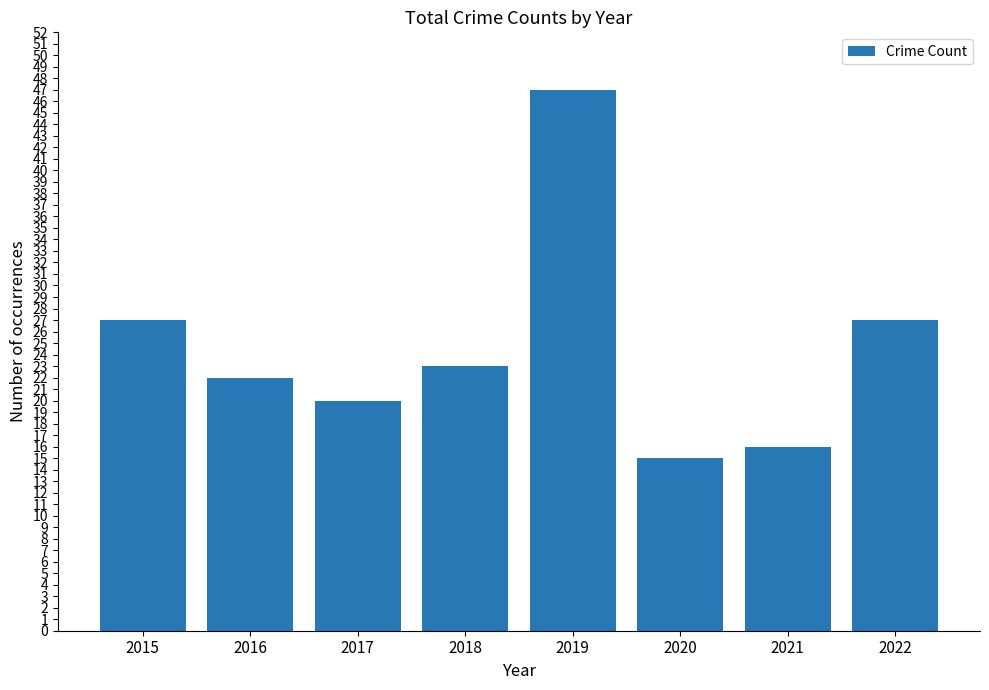

What value does the data have at 2019, to the nearest 5?

45